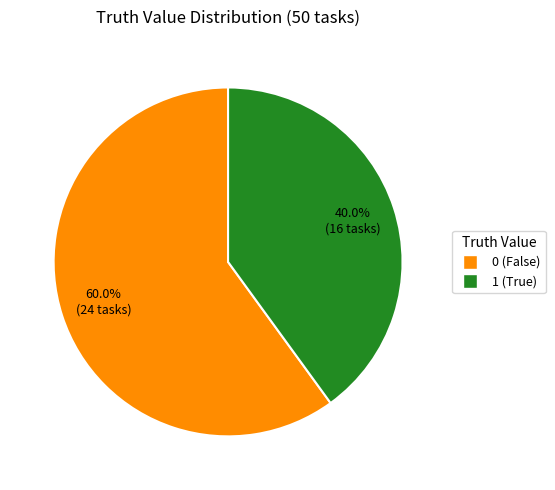

What percentage do 0 and 1 together represent?

100.0%